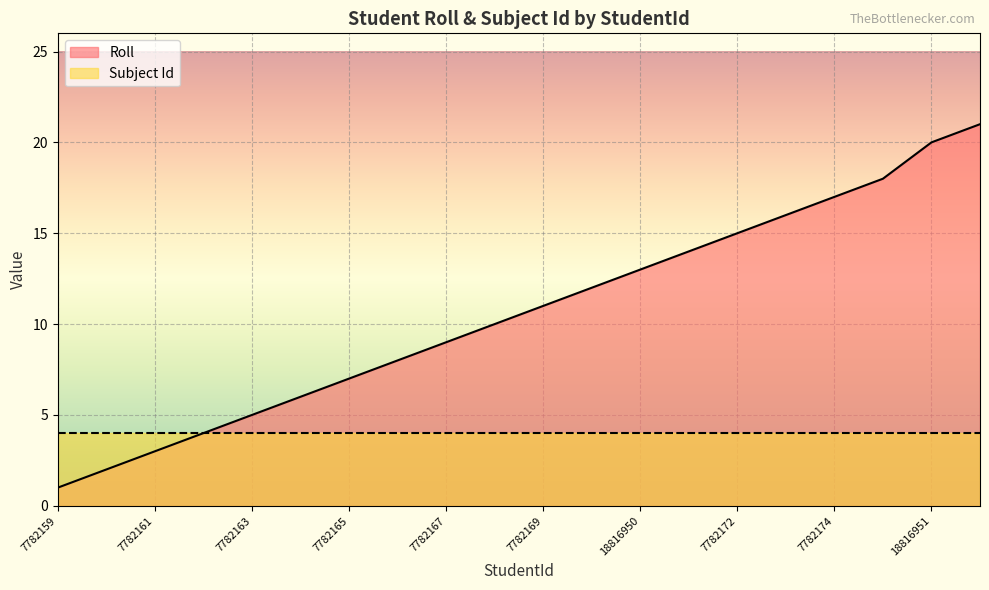

What is the difference between the values at 7782174 and 7782175?

1